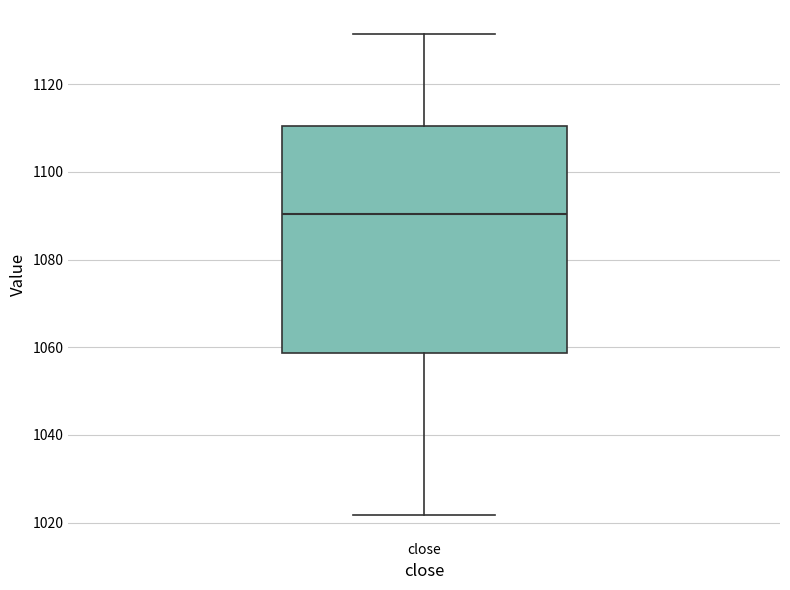

Read this box plot against the y-axis: the position of the median line, the range covered by the box, and the ends of both whiskers. The values are not printed on the chart, so give them approximately, as read against the axis.

median 1090, box 1058 to 1110, whiskers 1022 to 1132